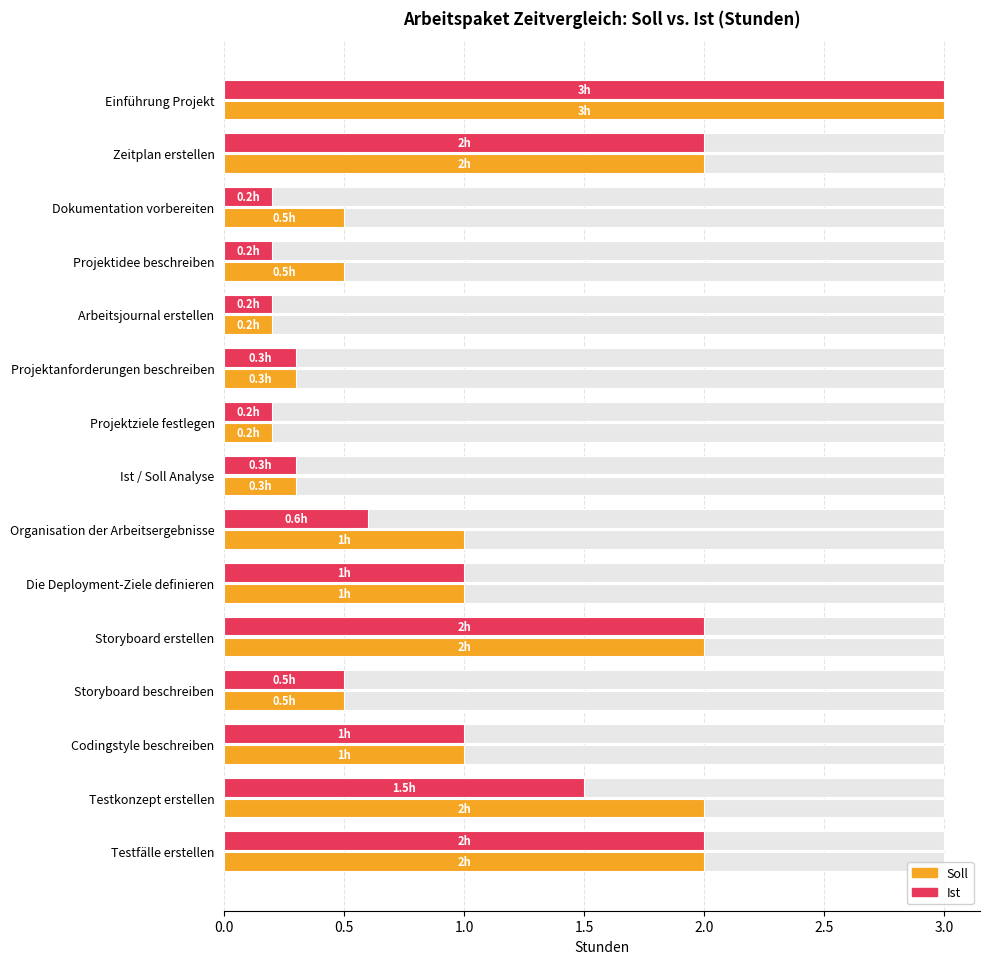

How many bars are there in total?

30